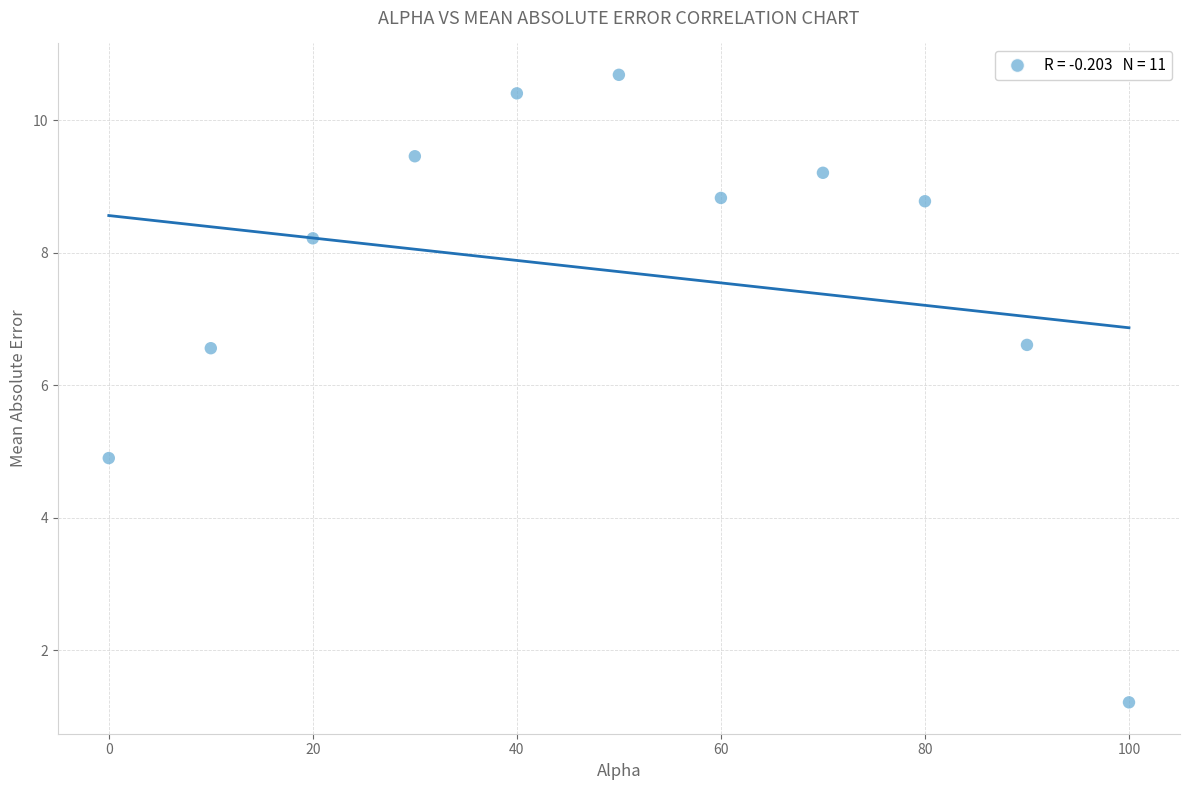

What is the average X value?

50.0